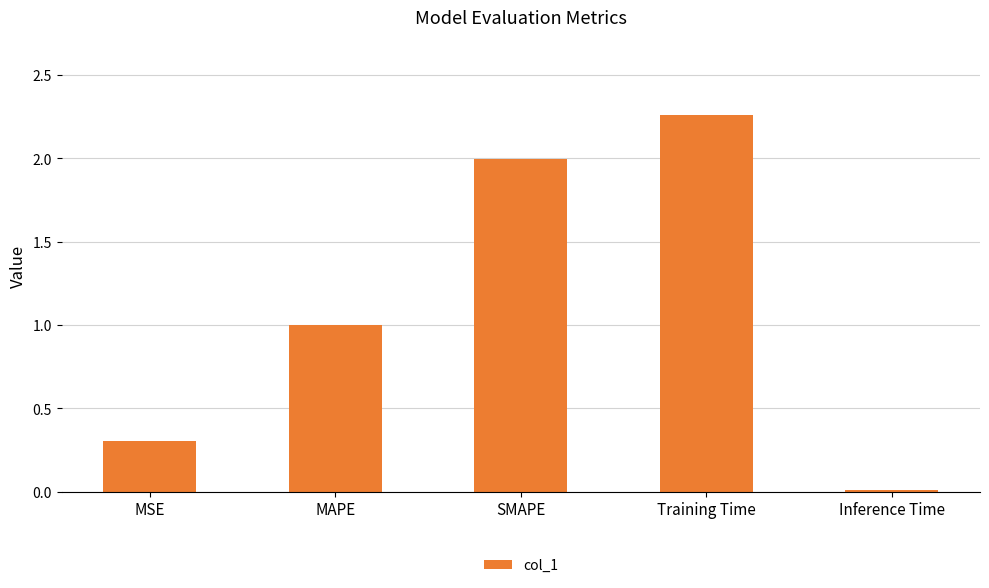

Which category has the lowest value across all series?

Inference Time